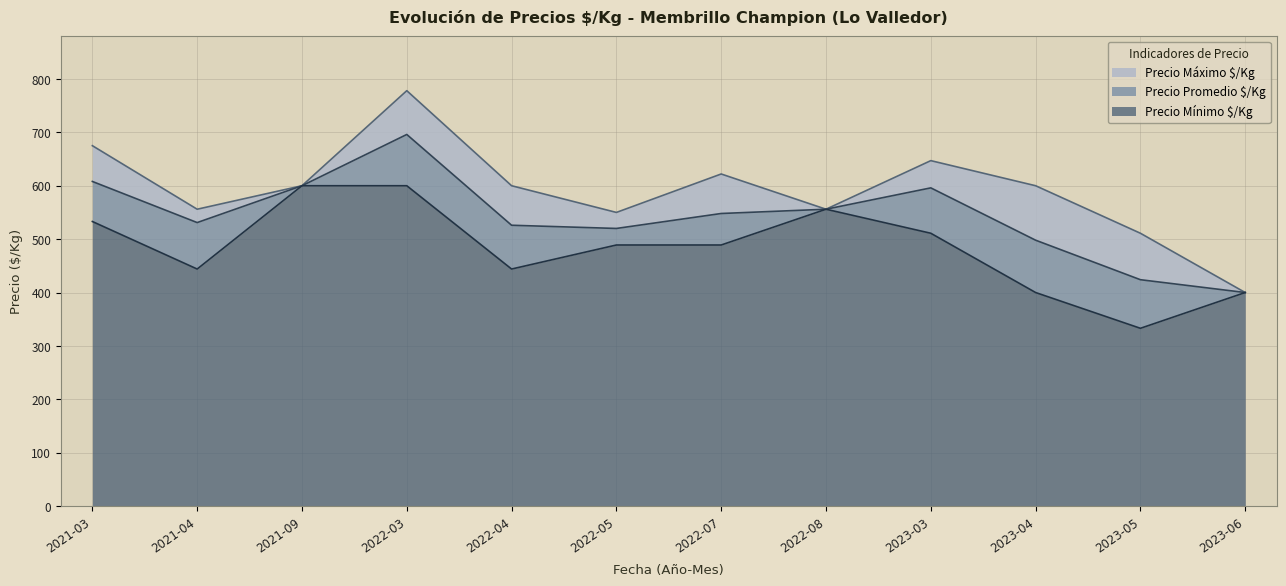

True or false: Precio Máximo $/Kg and Precio Mínimo $/Kg intersect in this chart.

False